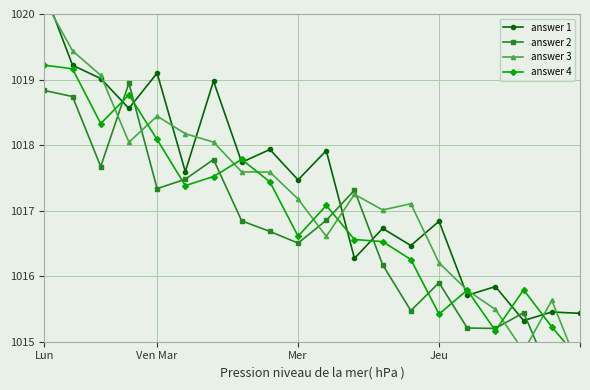

Which series has the widest spread of values?

answer 3